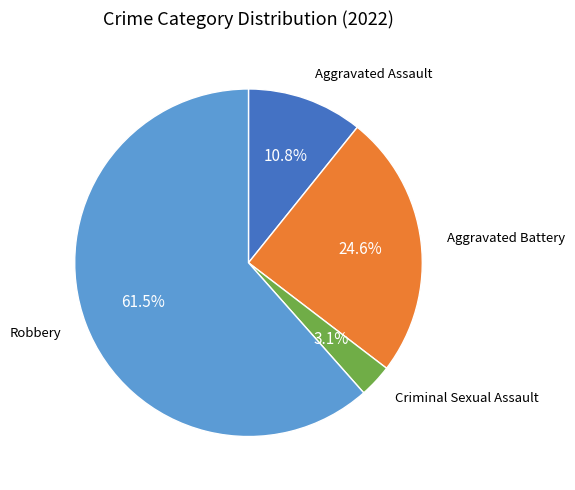

Does any single category account for the majority?

Yes